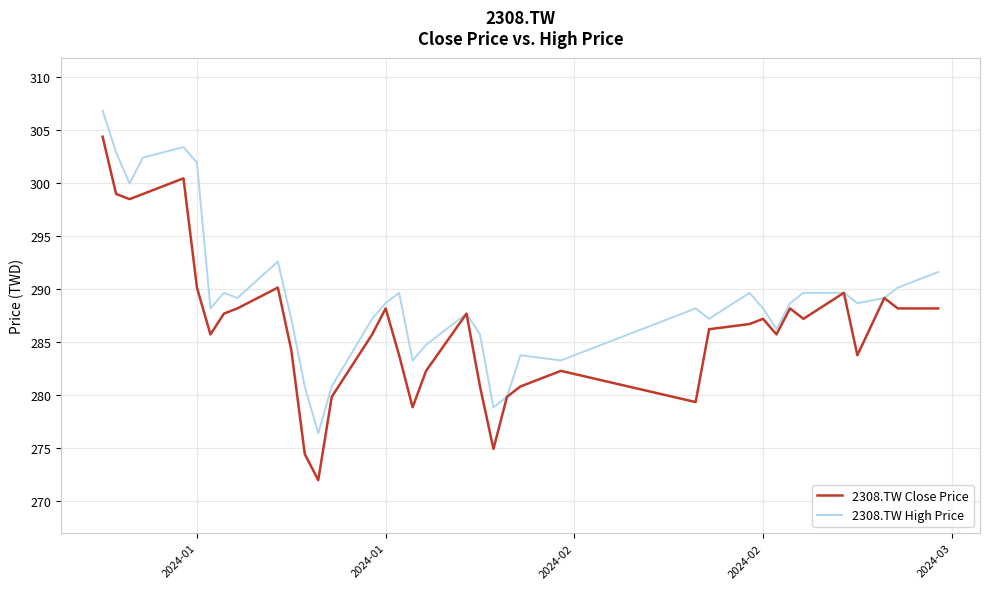

Which series has the widest spread of values?

2308.TW Close Price